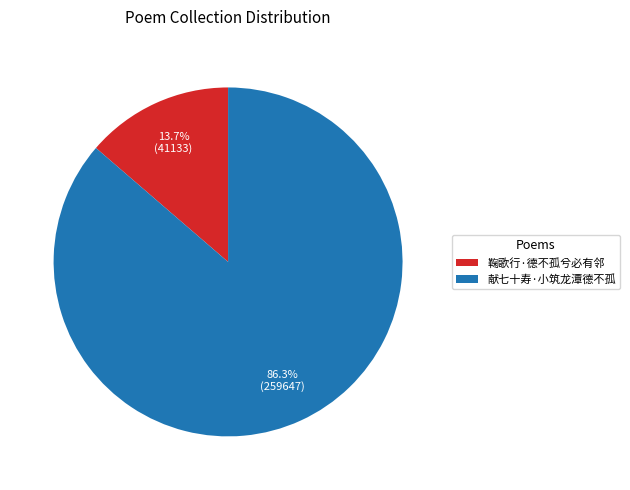

To the nearest percent, what percentage of the pie is 鞠歌行·德不孤兮必有邻?

14%